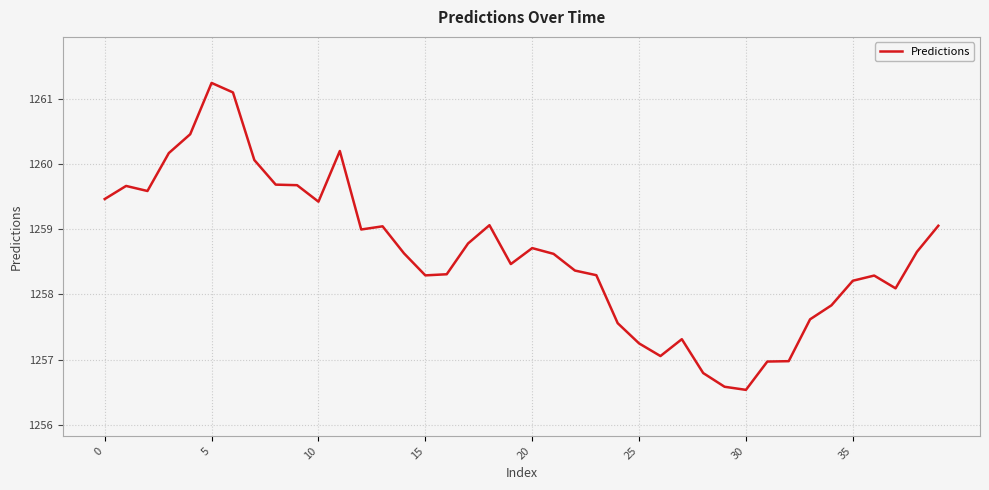

What is the greatest value displayed?

1261.2